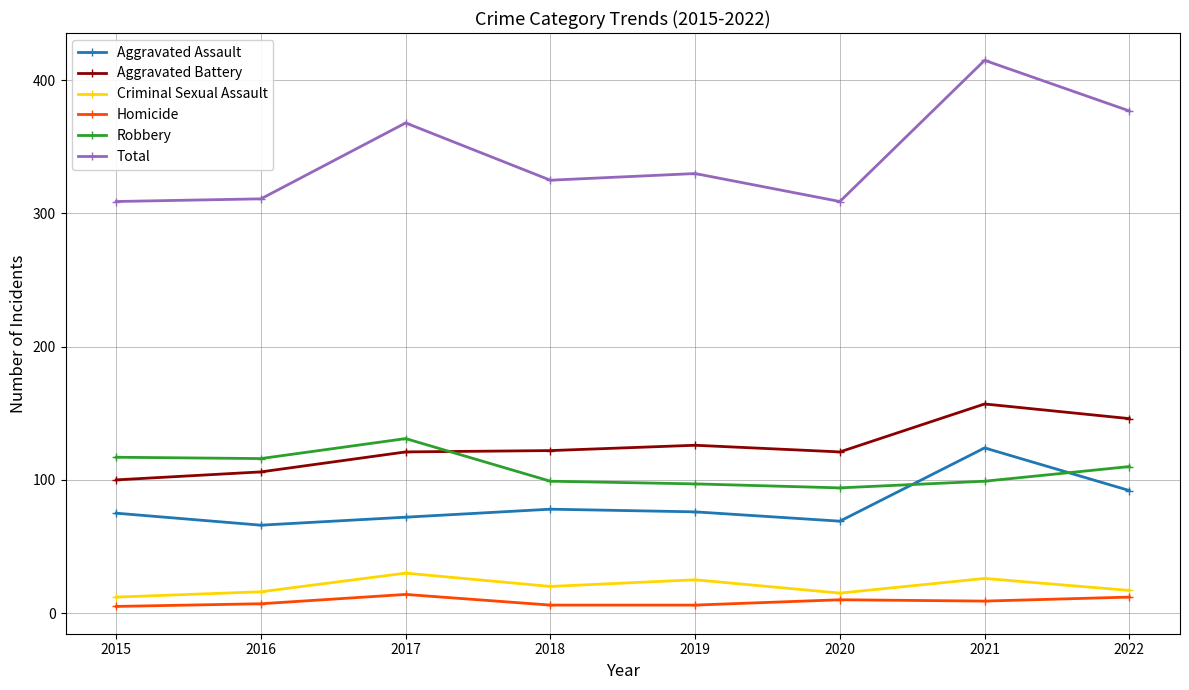

What is the difference between the maximum and minimum values in the Criminal Sexual Assault series?

18